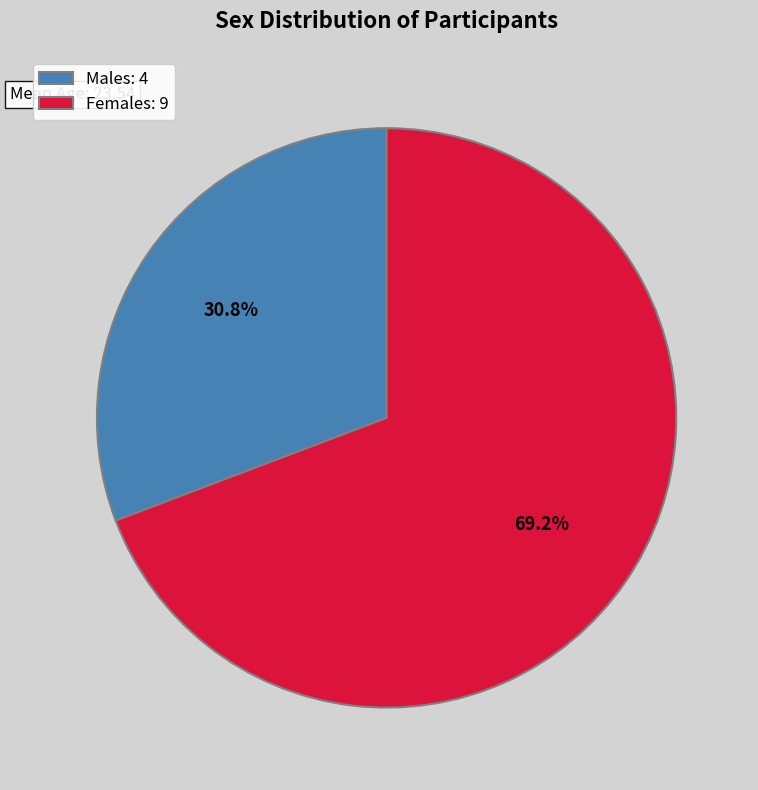

True or false: Males accounts for 17% of the total.

False